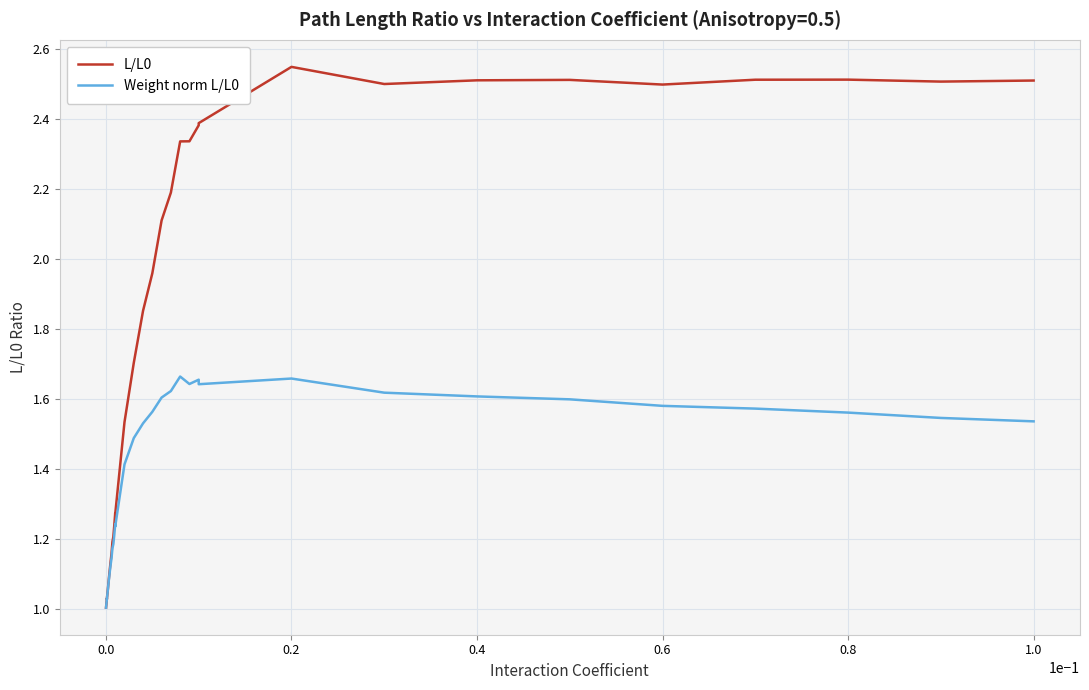

Is it true that Weight norm L/L0 equals 1.0 at 0.0?

True